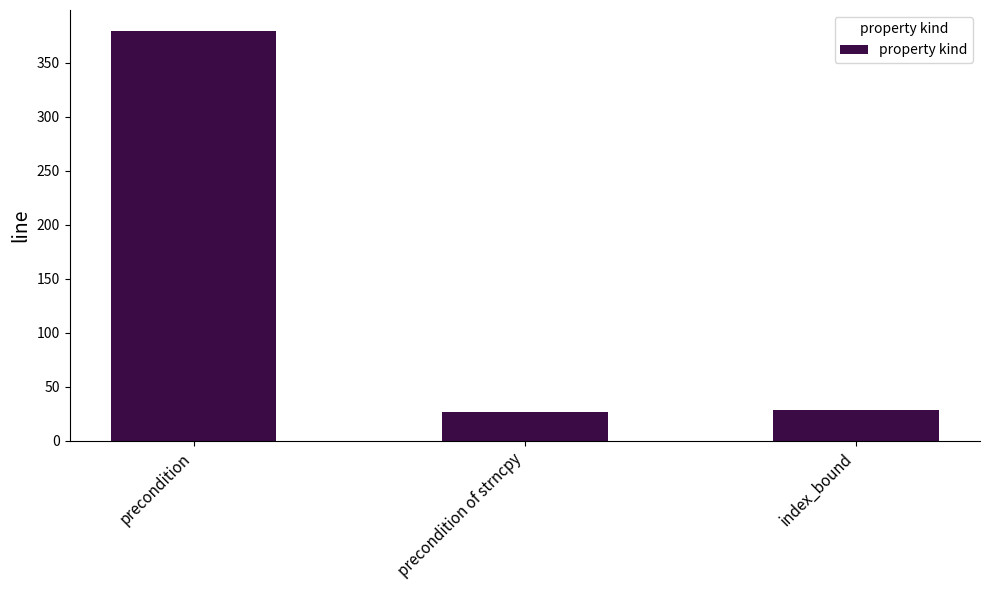

What is the value of the 3rd bar from the left?

28